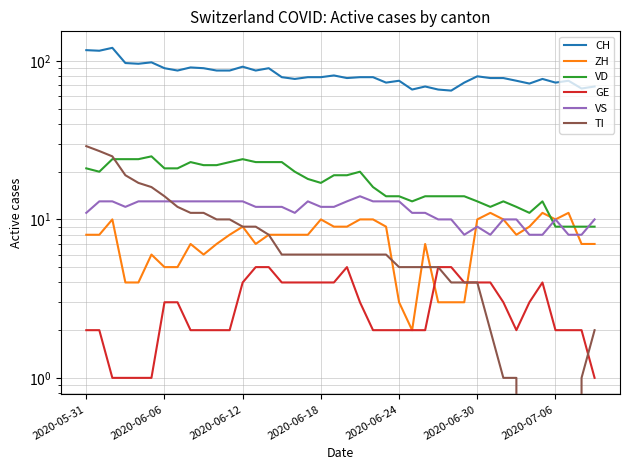

How many data points does each series have?

40